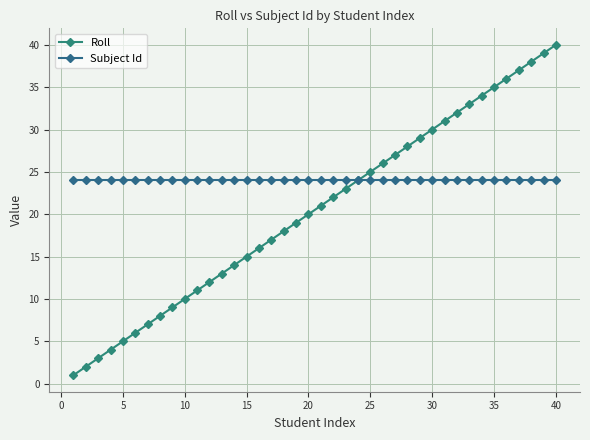

At how many categories does at least one series exceed 27?

13